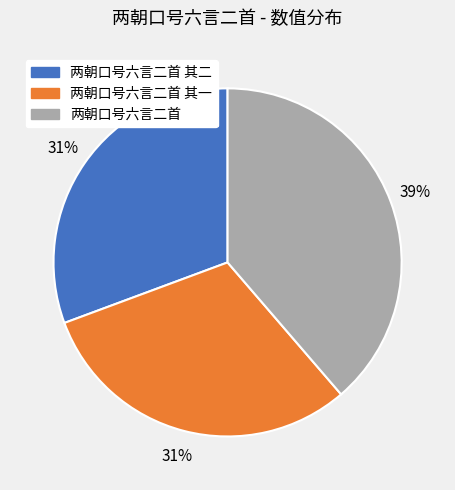

To the nearest percent, what is the difference between the largest and smallest slice percentages?

8%